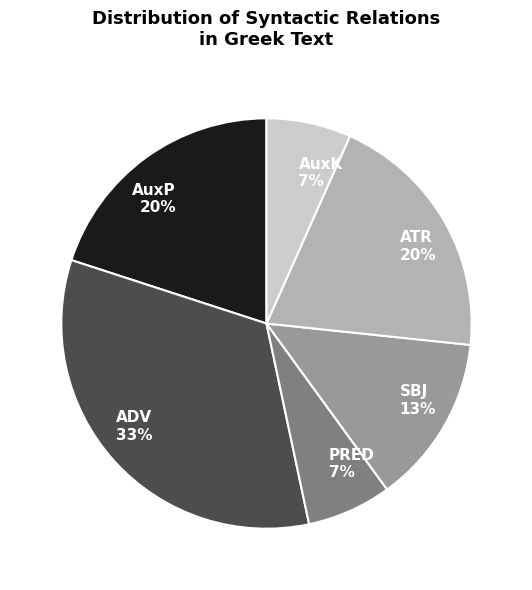

Is there a majority slice in this chart?

No